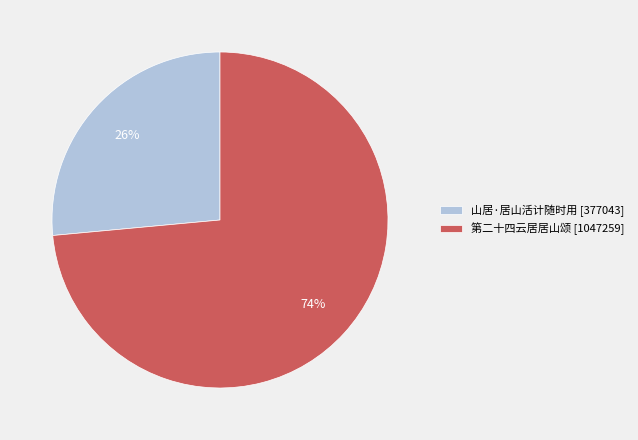

Combined, do 山居·居山活计随时用 and 第二十四云居居山颂 account for over 50%?

Yes